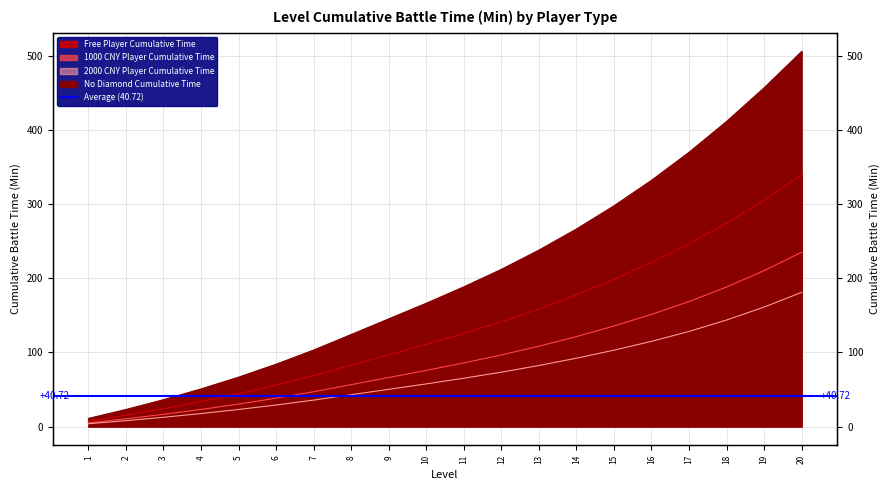

What is the smallest value displayed?

3.8